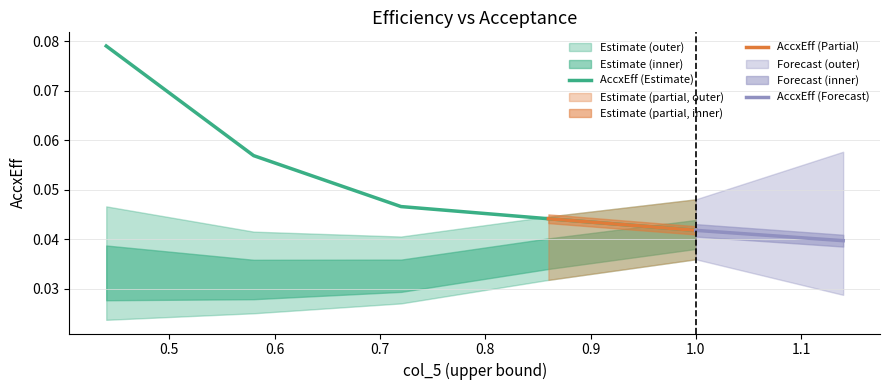

Count the number of categories in the chart.

5